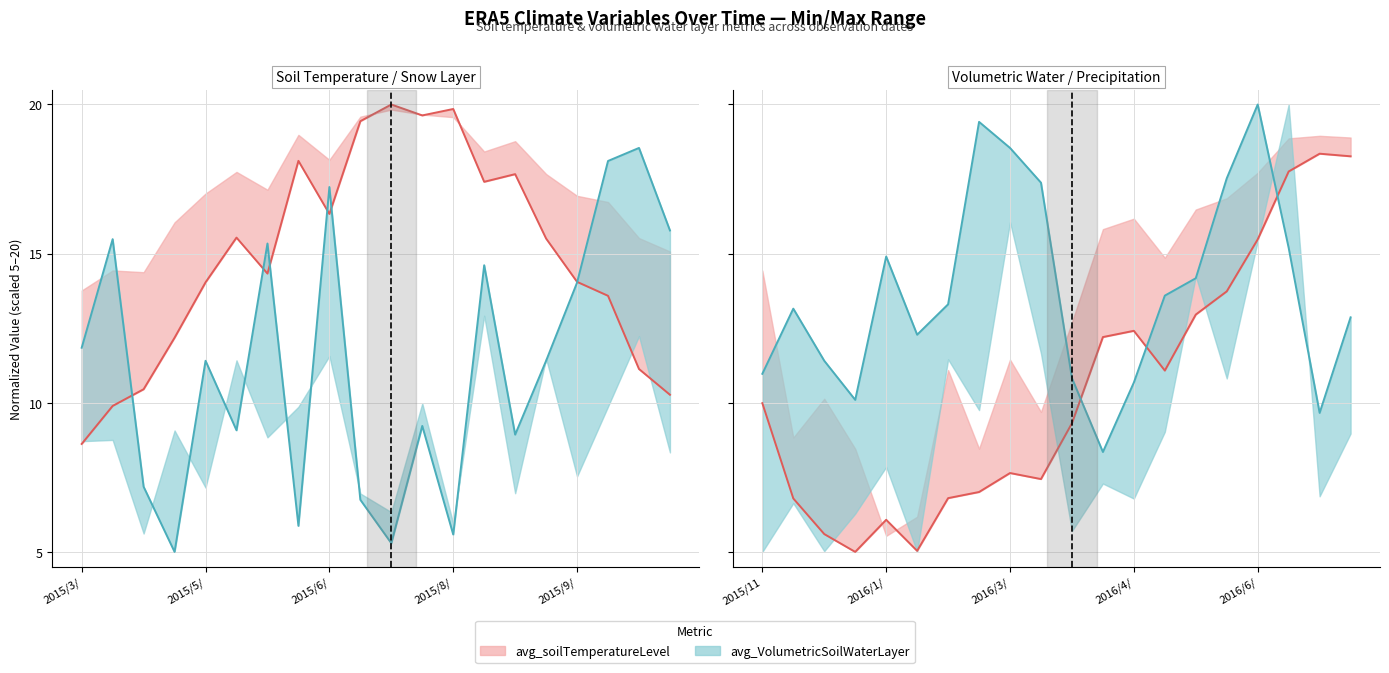

Which series has the largest total across all categories?

average_VolumetricSoilWaterLayer